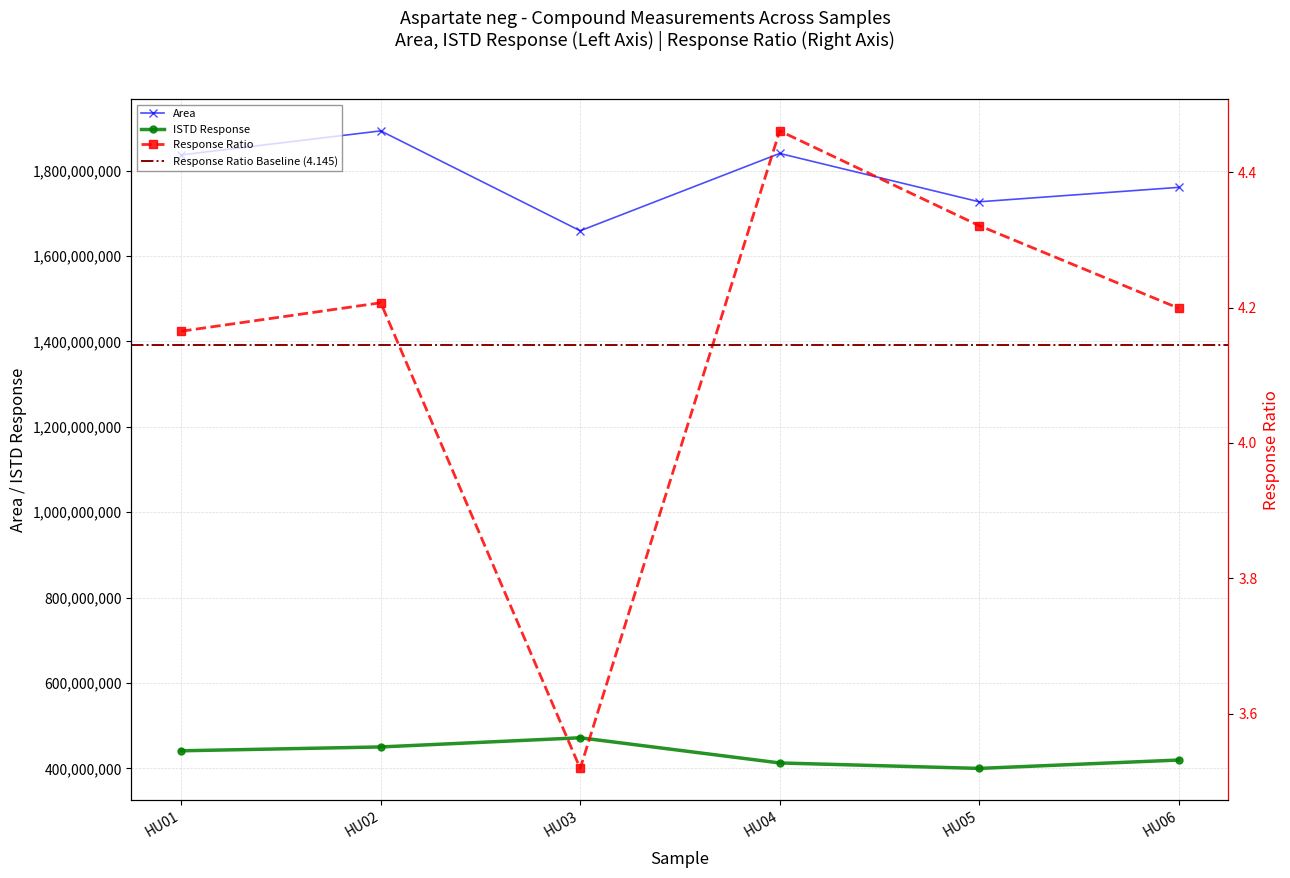

True or false: Response Ratio and Area intersect in this chart.

False